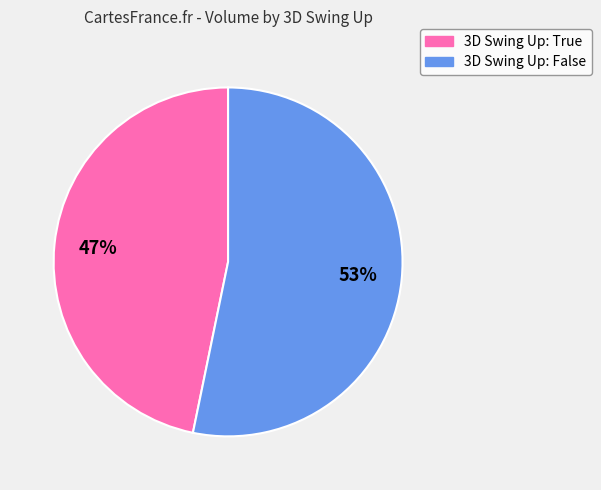

Does any single category account for the majority?

Yes